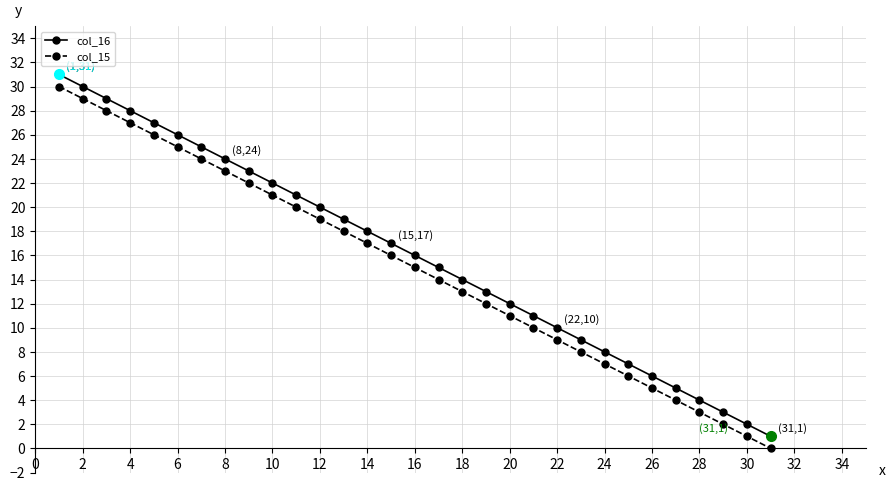

What is the maximum value shown in the chart?

31